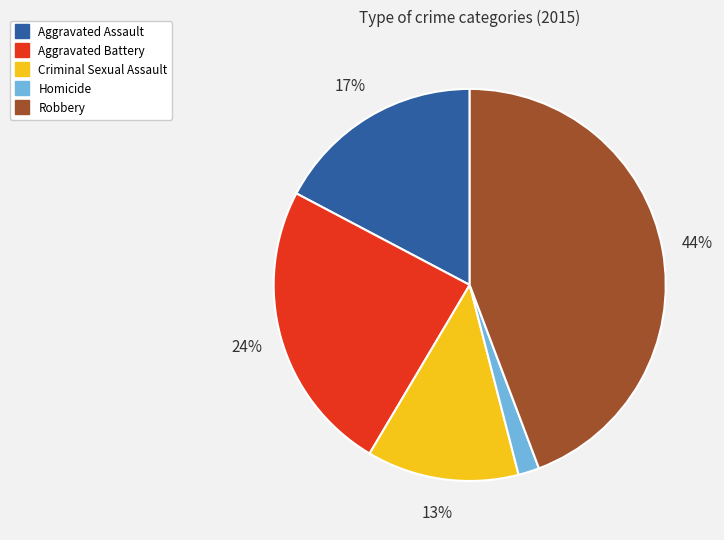

Which has a higher value, Aggravated Battery or Aggravated Assault?

Aggravated Battery